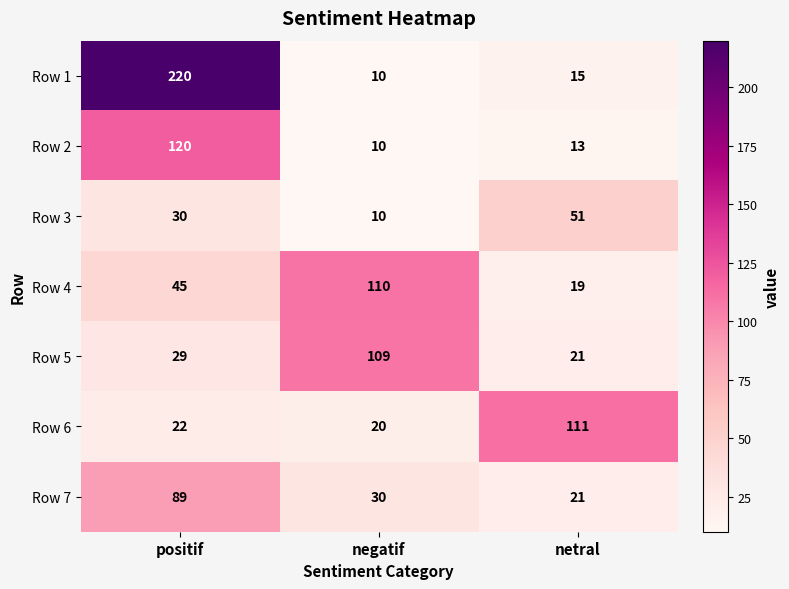

What is the sum of all Row 2 values?

143